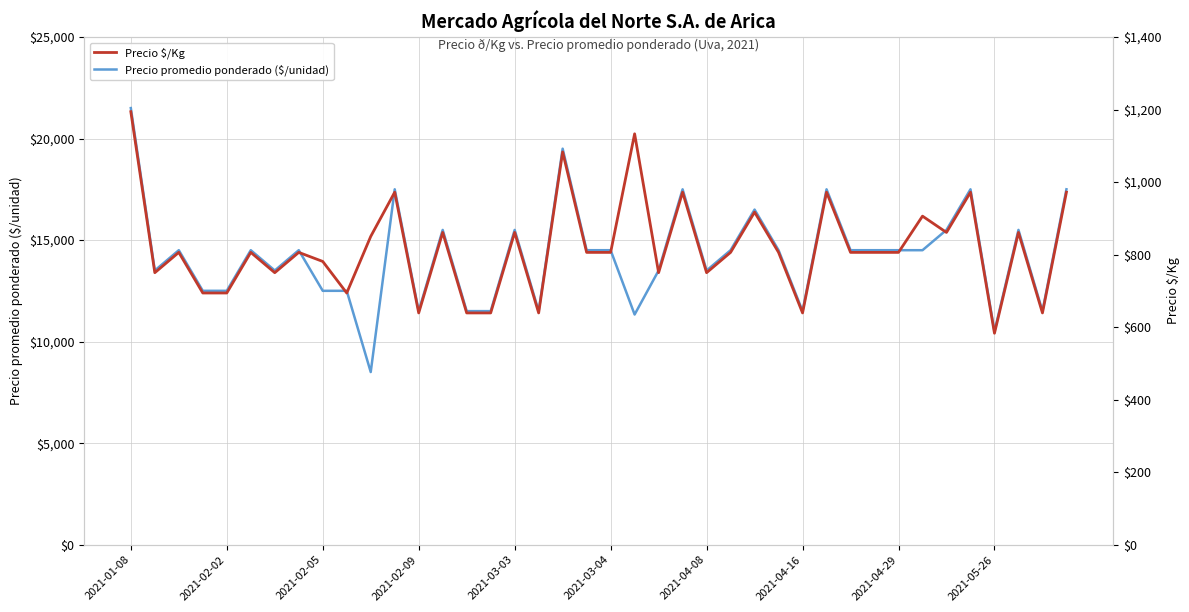

How many values in the Precio $/Kg series are below 806?

15